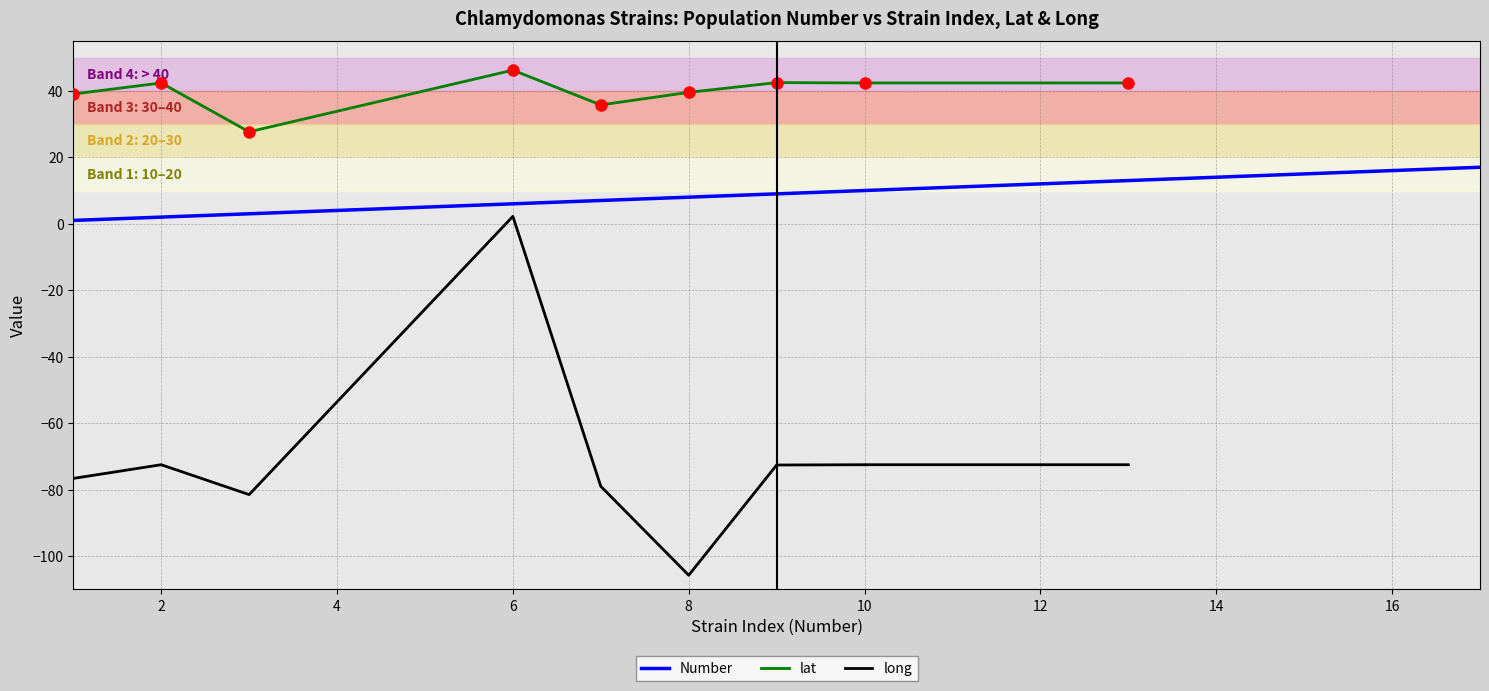

Rank the categories by value from lowest to highest.

x, 1, 2, 3, 4, 5, 6, 7, 8, 9, 10, 11, 12, 13, 14, 15, 16